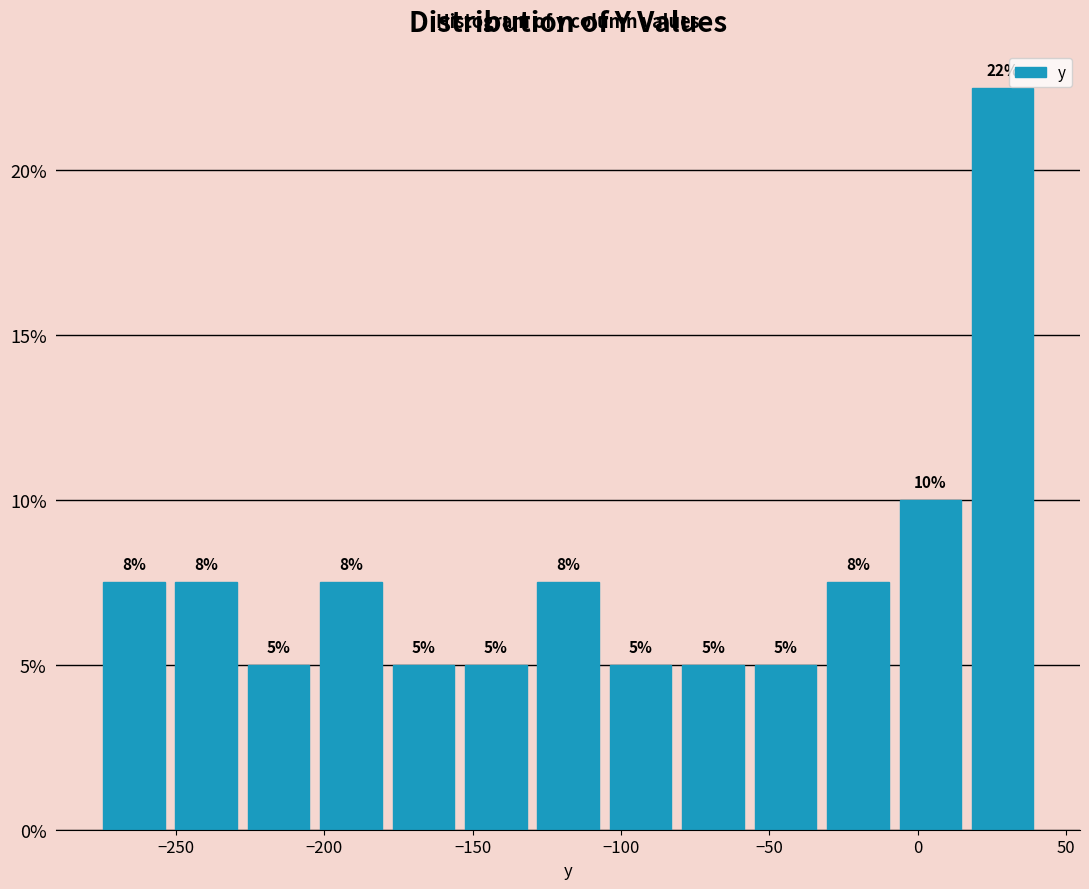

Which range on the x-axis has the tallest bar?

15 to 40